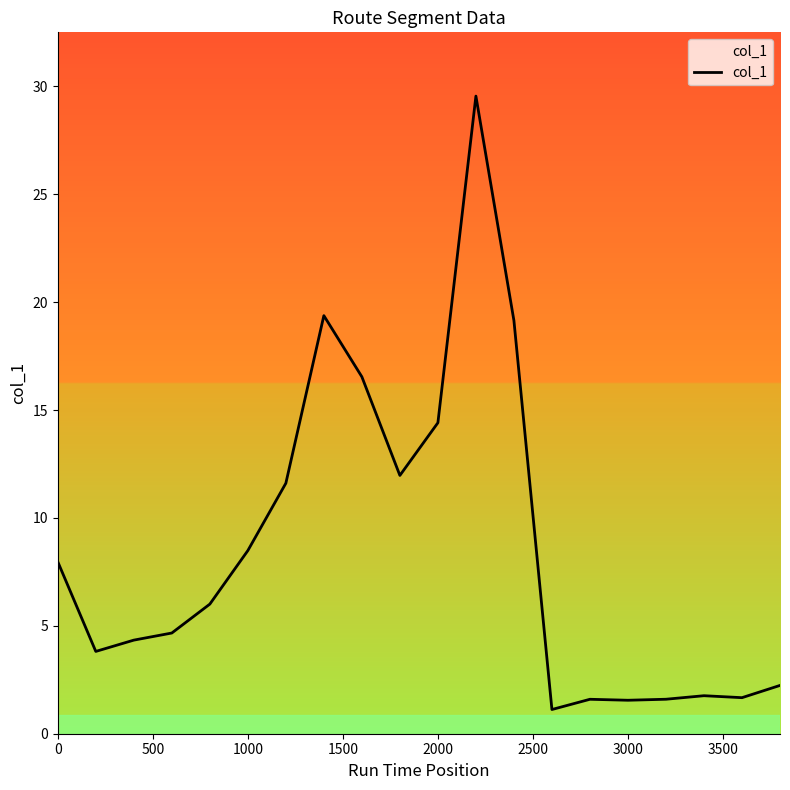

What is the minimum value shown in the chart?

1.1